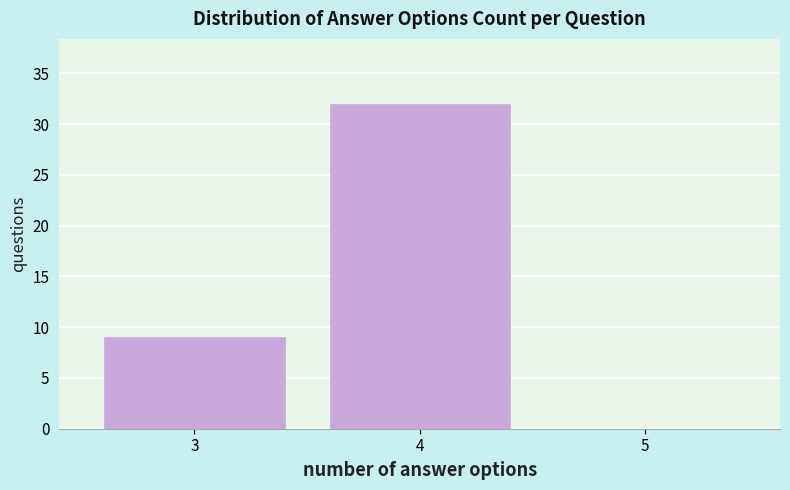

Reading right to left, what are all the values shown in this chart?

5=0	4=32	3=9